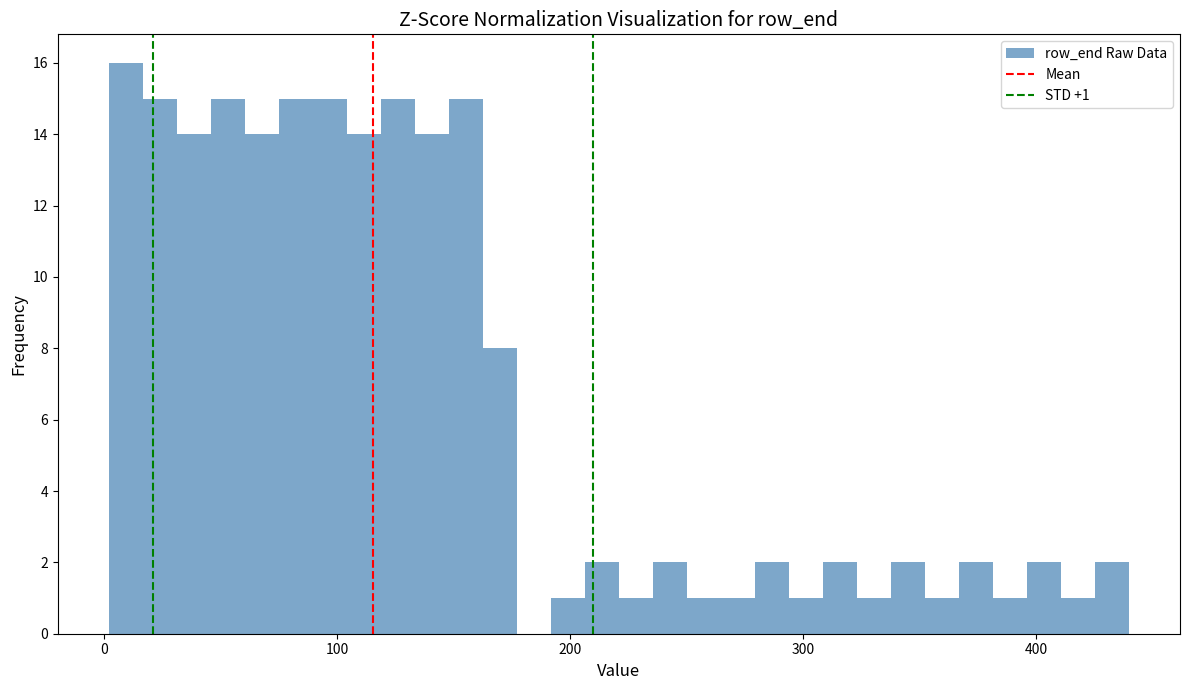

Read against the x-axis, roughly where is the centre of the tallest bar?

10